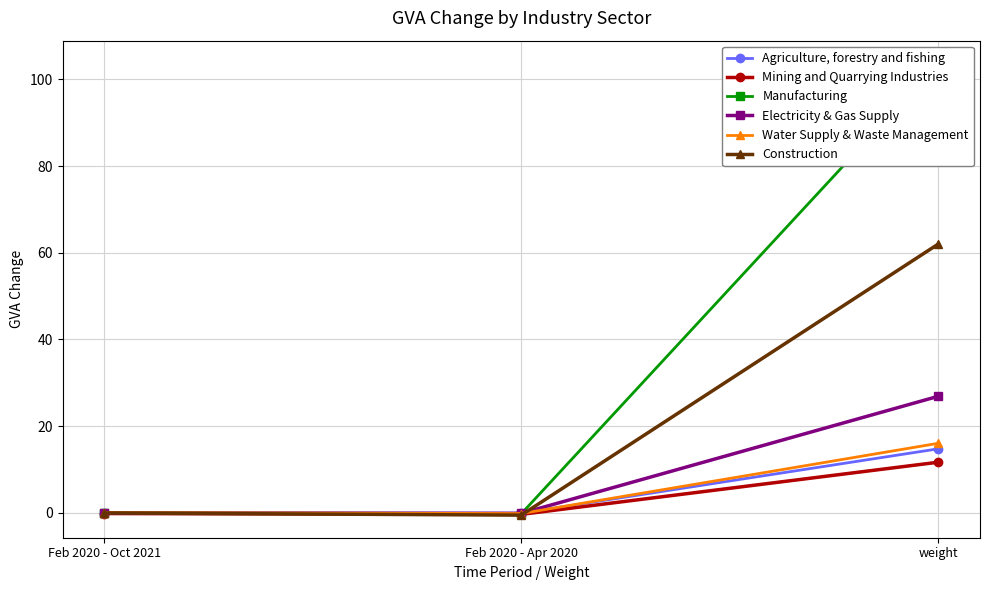

What is the lowest value of the Water Supply & Waste Management series?

-0.2